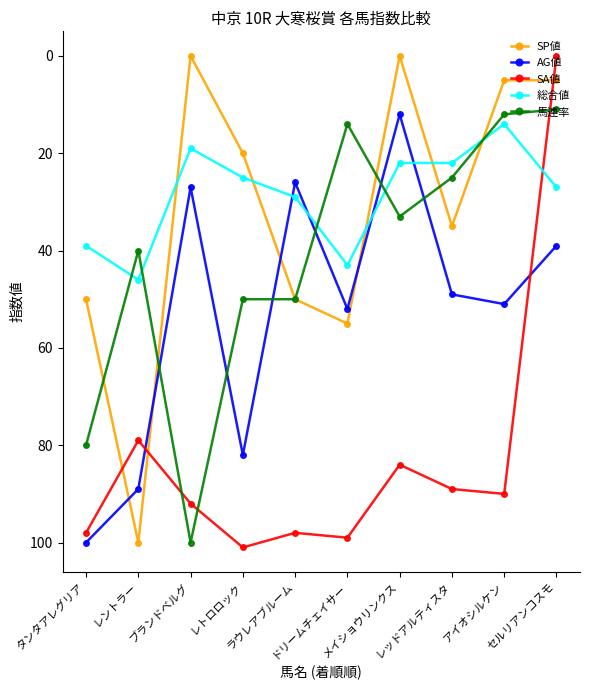

Where do SA値 and SP値 first cross each other?

タンタアレグリア and レントラー